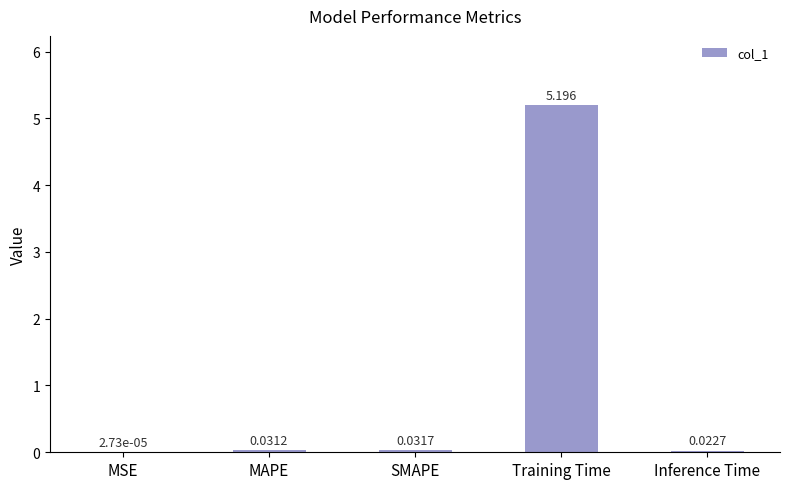

Which has a higher value, MSE or Training Time?

Training Time